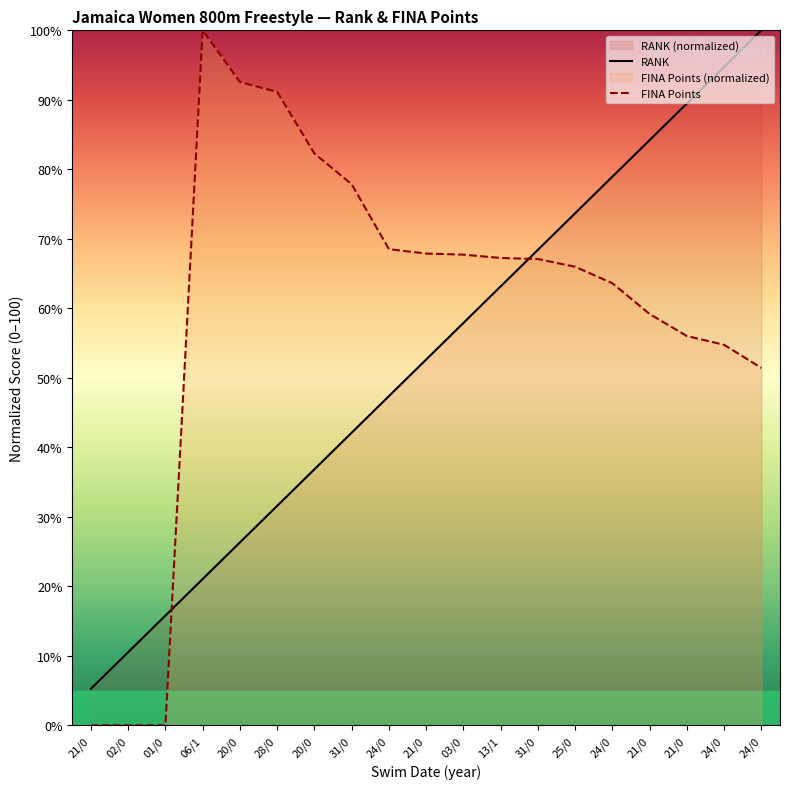

How many positive values does the FINA Points series have?

16